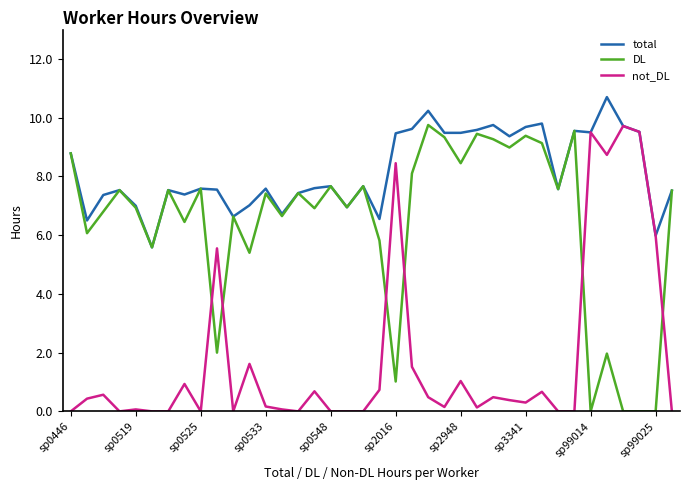

List the series in order of their overall mean, lowest first.

not_DL, DL, total